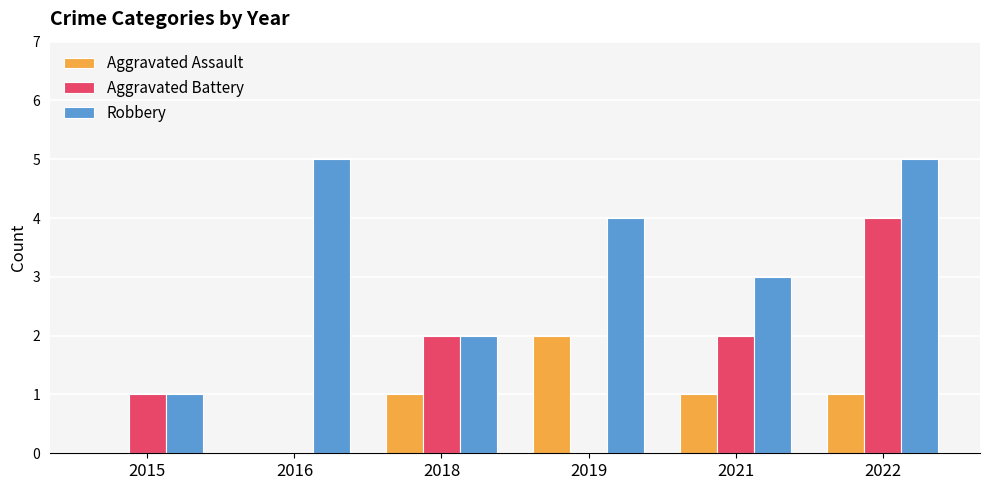

Is it true that Aggravated Assault equals -1 at 2016?

False